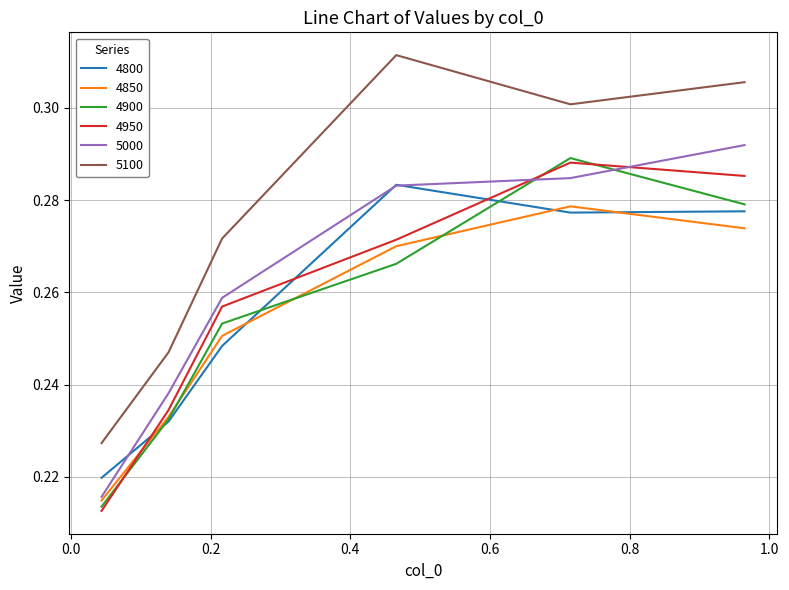

What is the sum of all 5100 values?

1.7